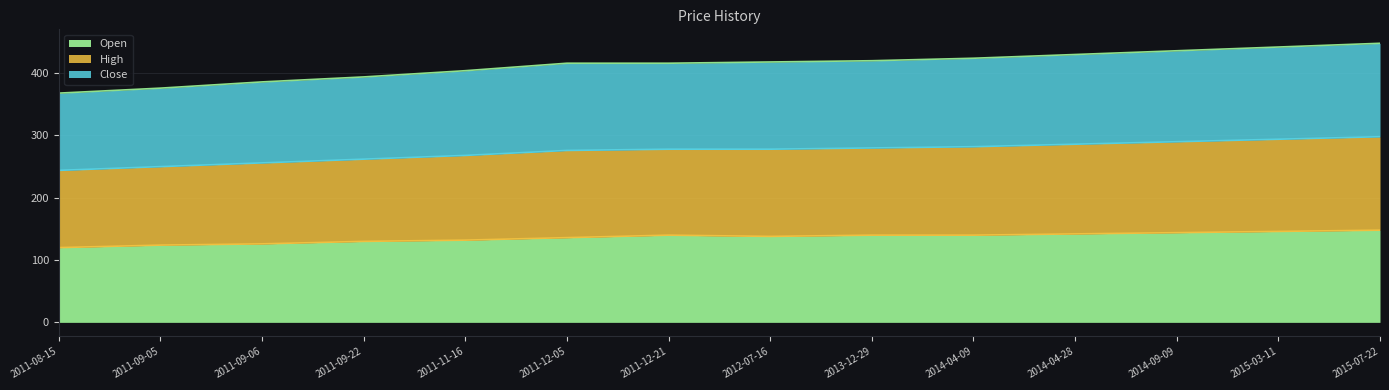

Count the number of data series in this chart.

3